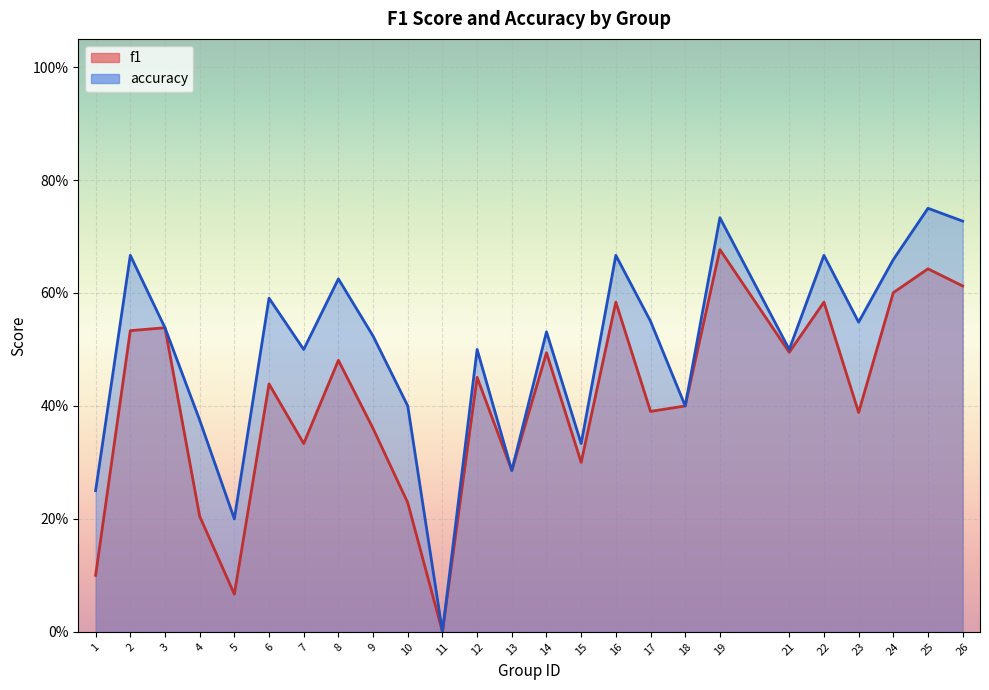

True or false: f1 and accuracy intersect in this chart.

False